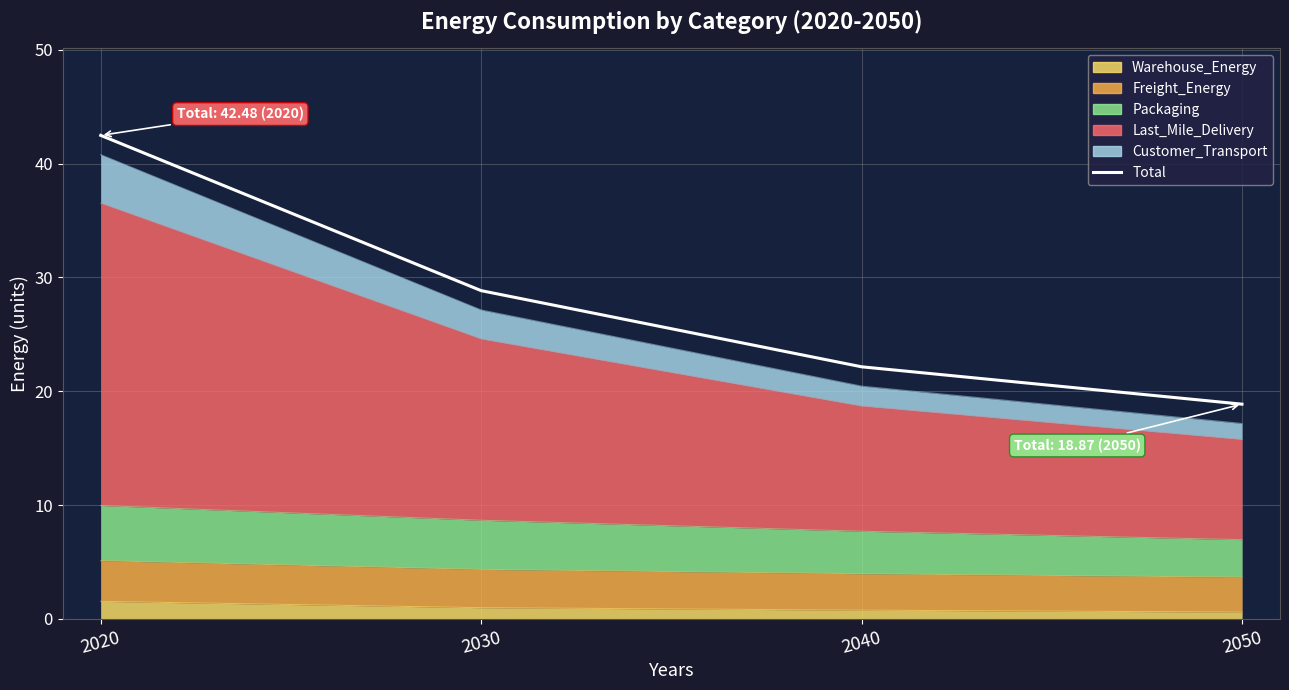

Between 2030 and 2040, which is larger?

2030